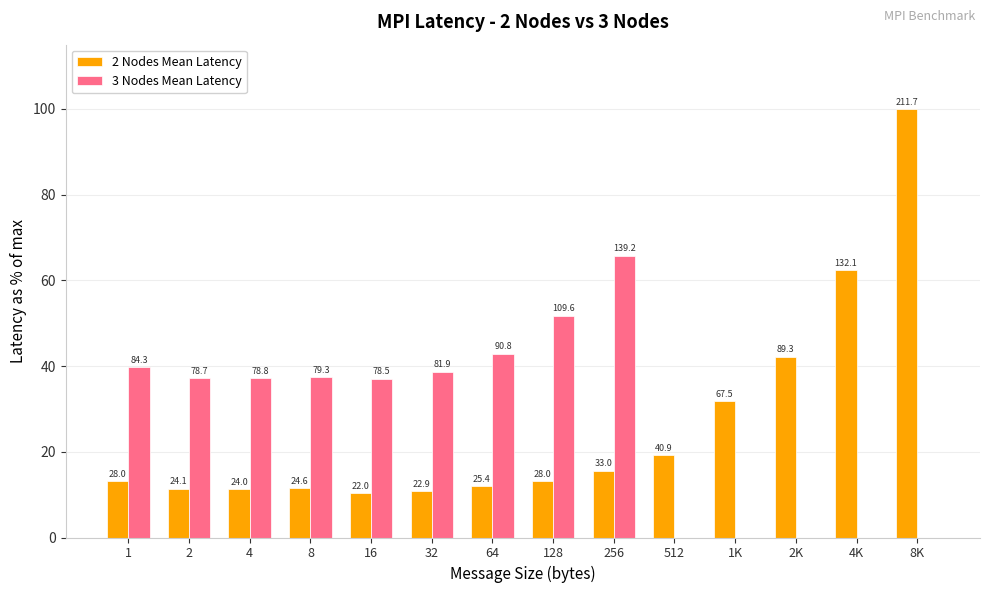

Are the bars horizontal?

No